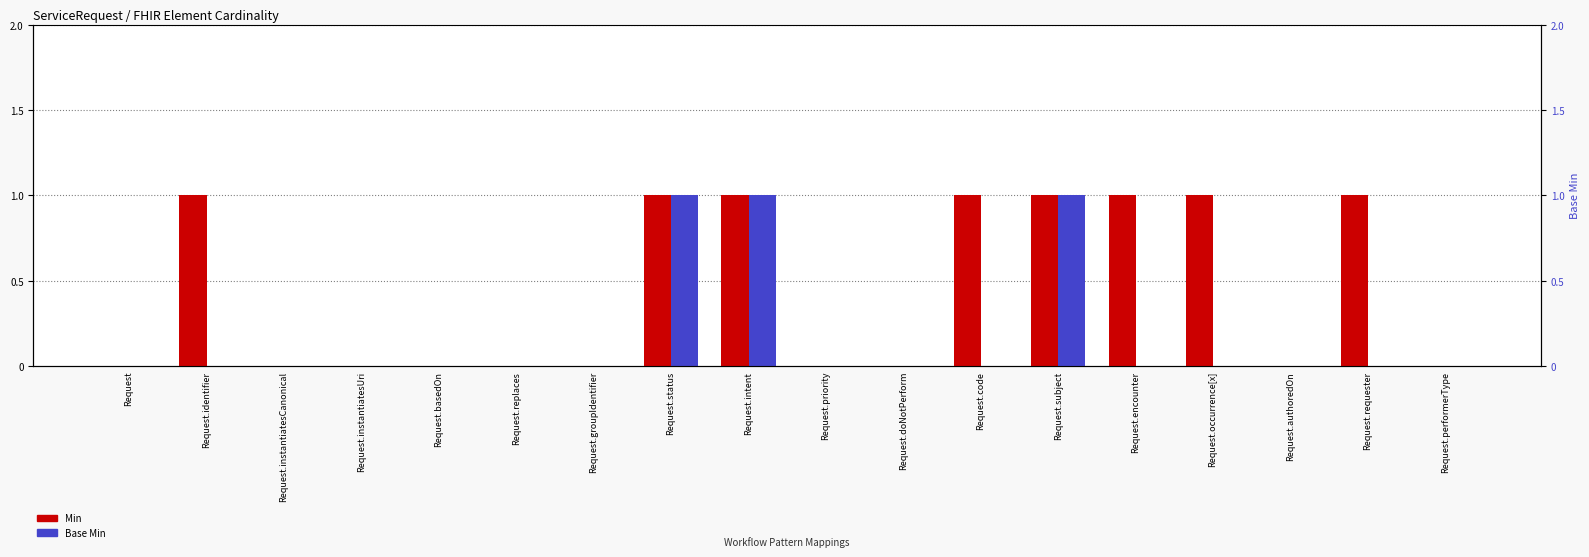

How many values in Min are above zero?

8